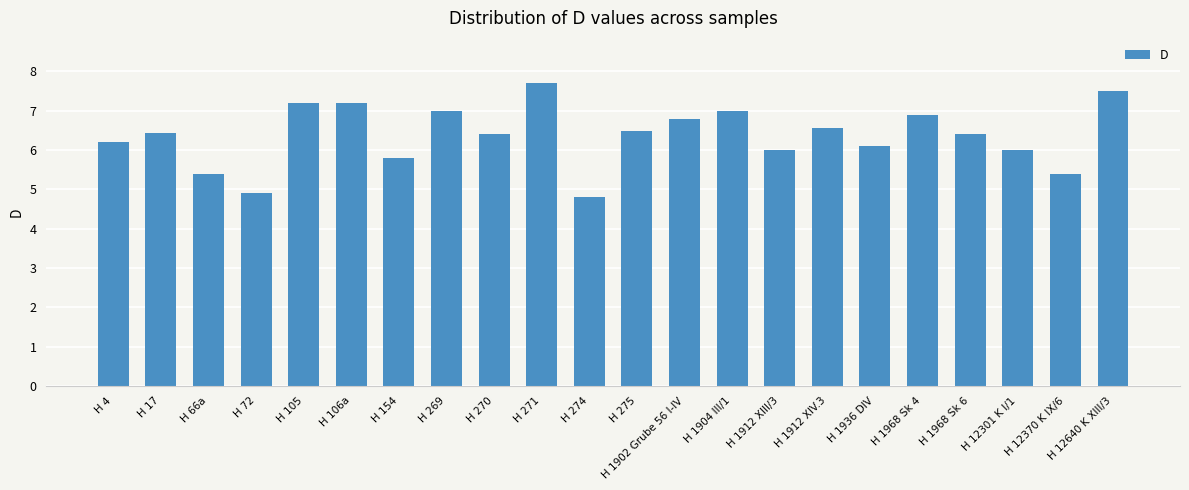

How many bars are there in total?

22